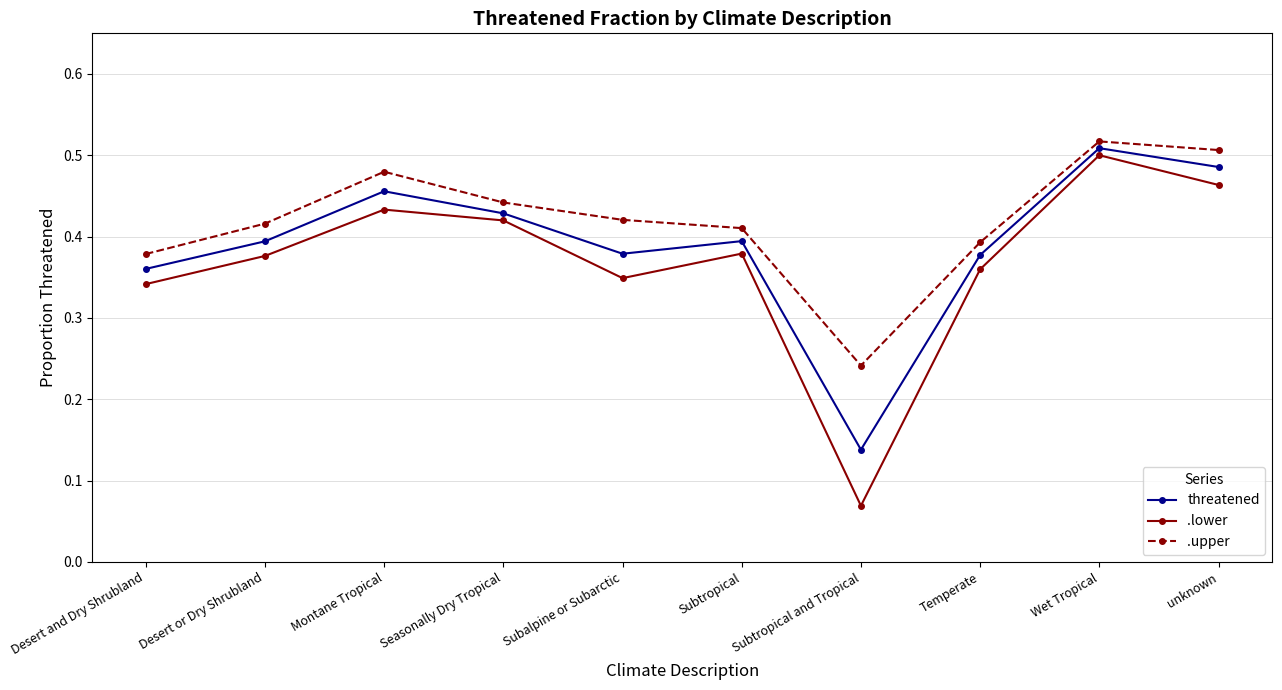

What is the sum of the threatened values at Desert or Dry Shrubland and Temperate?

0.8